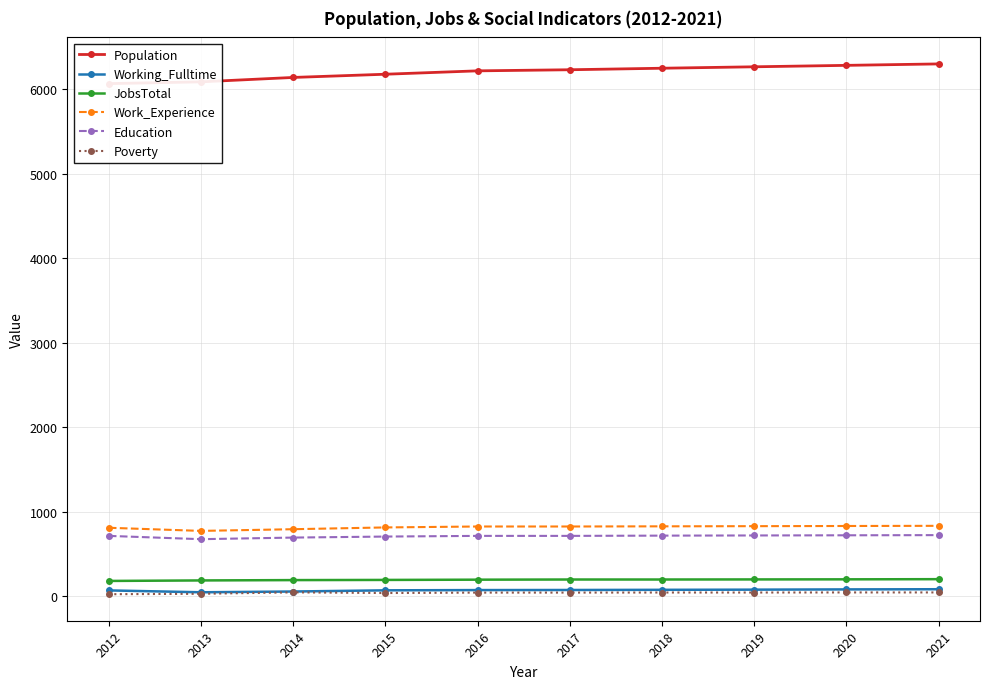

At how many categories does at least one series exceed 5483?

10